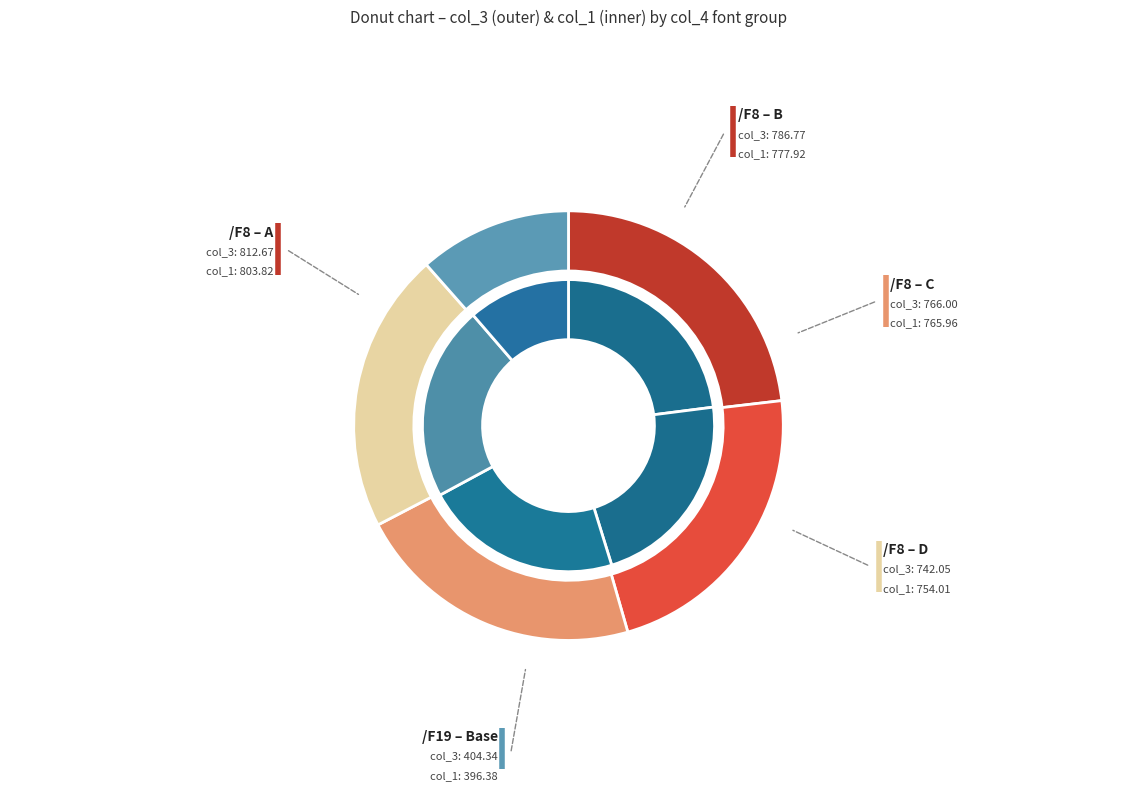

True or false: /F8 accounts for 59% of the total.

False